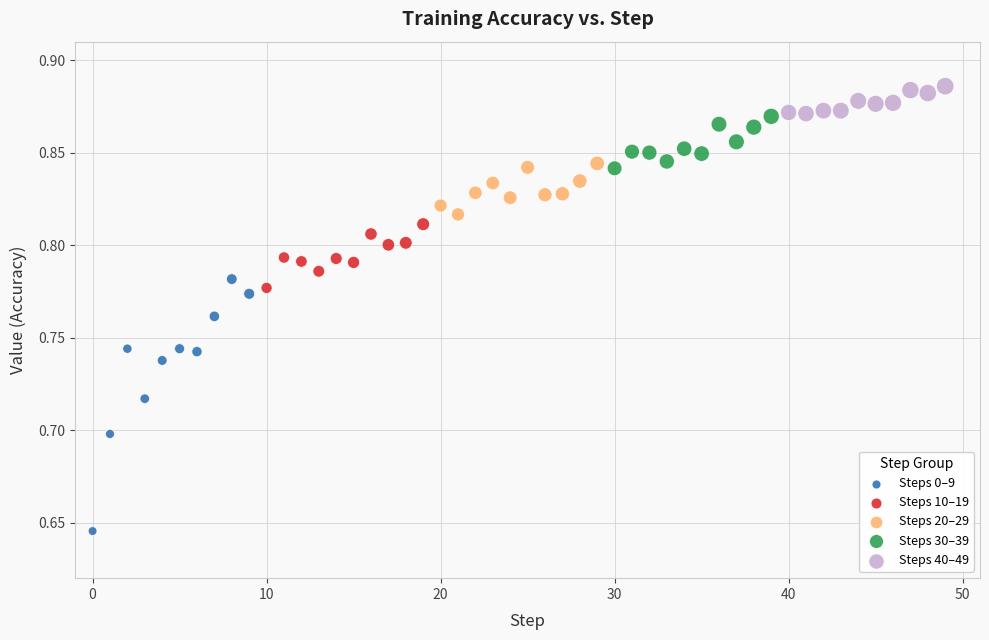

What are all the series names shown in the legend?

Steps 0–9, Steps 10–19, Steps 20–29, Steps 30–39, Steps 40–49